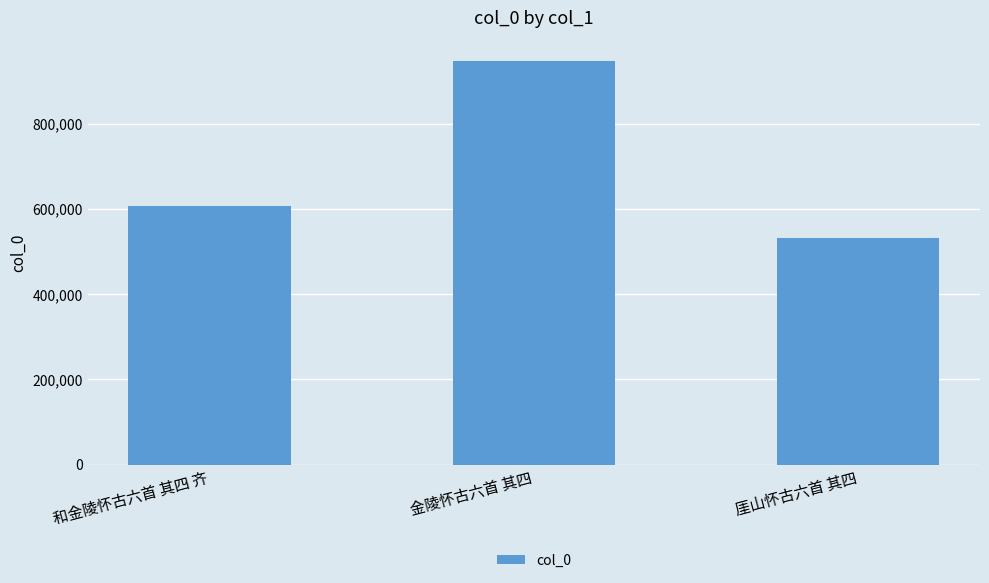

Reading left to right, what are all the values shown in this chart?

和金陵怀古六首 其四 齐=607093	金陵怀古六首 其四=947880	厓山怀古六首 其四=532222